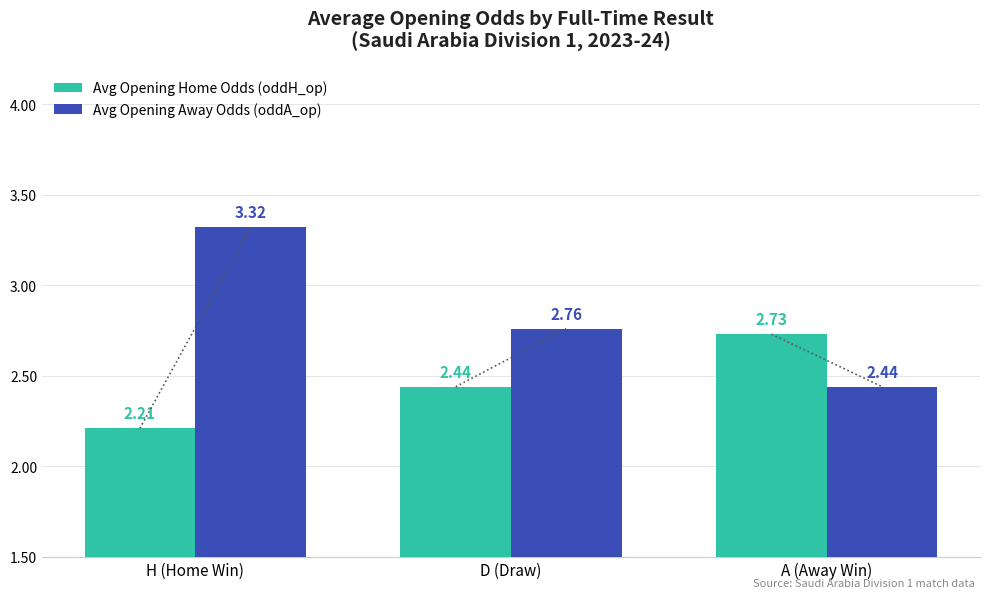

What is the difference between the maximum and minimum values in the Avg Opening Away Odds (oddA_op) series?

0.9